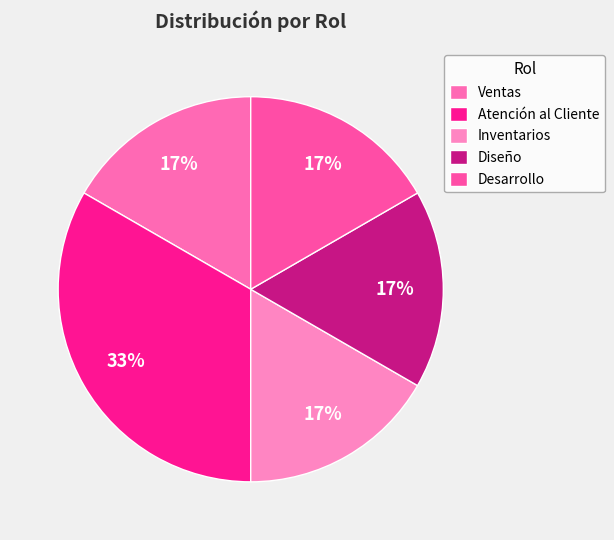

Is it true that Inventarios is 30% of the pie?

False